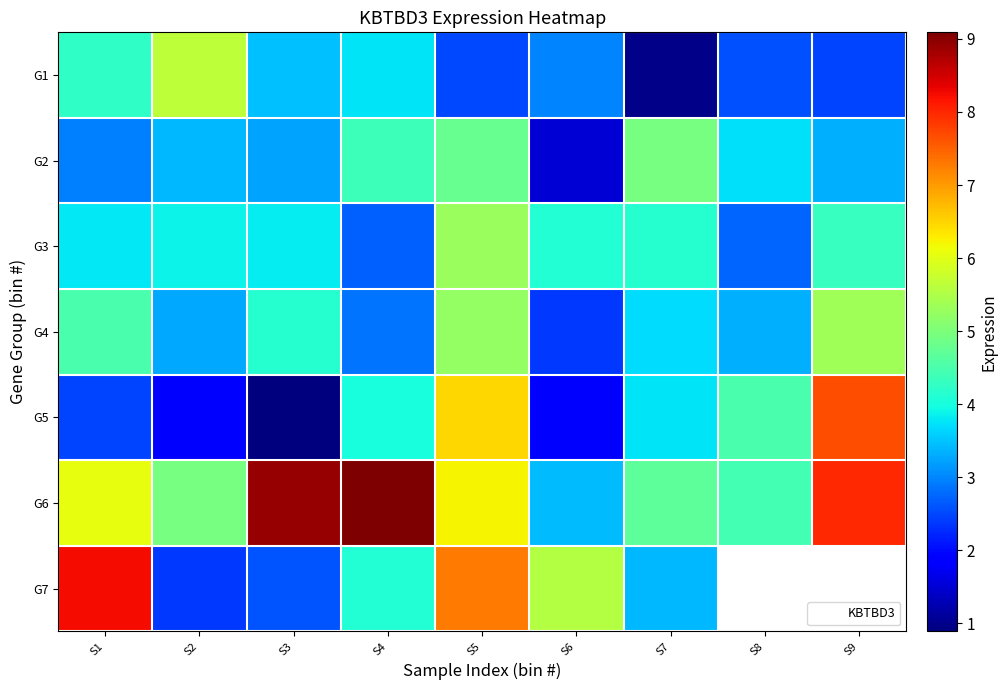

Where is G5 nearest to the value 4?

S4